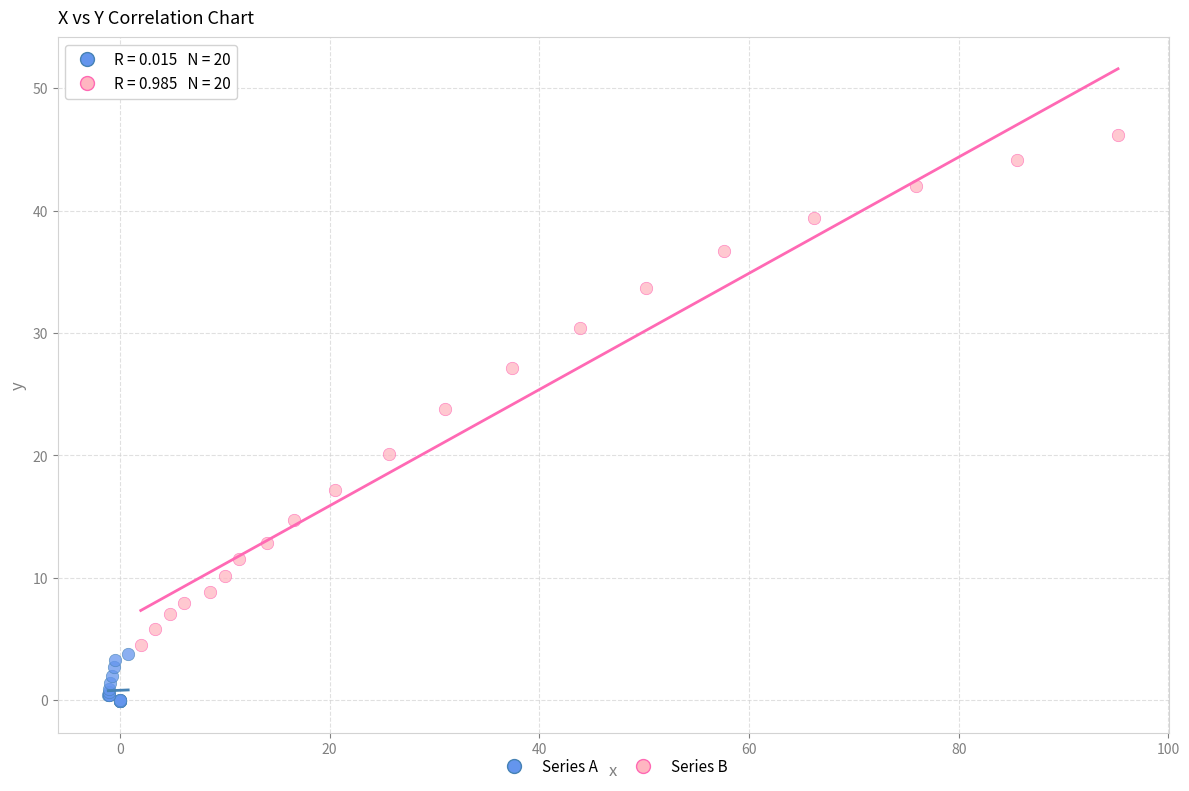

What are all the series names shown in the legend?

Series A, Series B